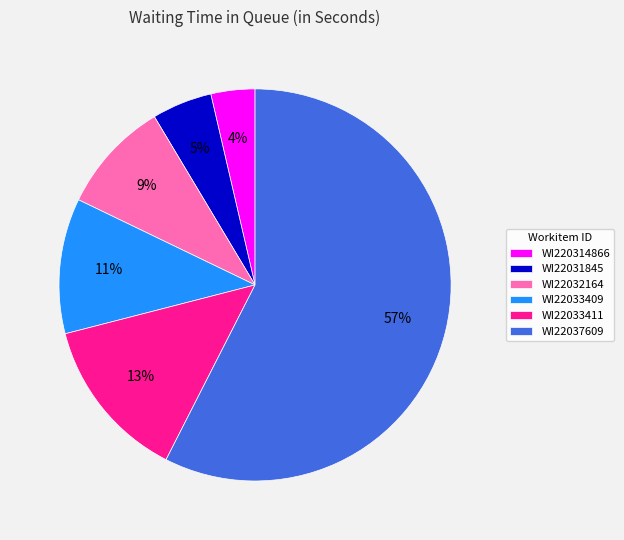

Between WI22033409 and WI22031845, which is larger?

WI22033409